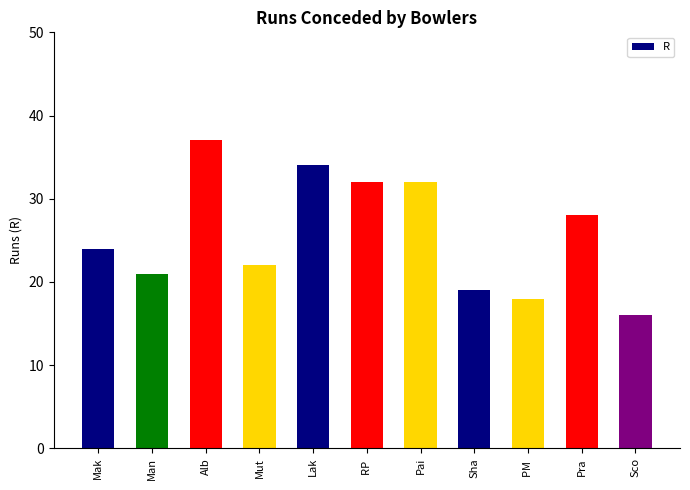

What is the sum of the values at Sha and Alb?

56